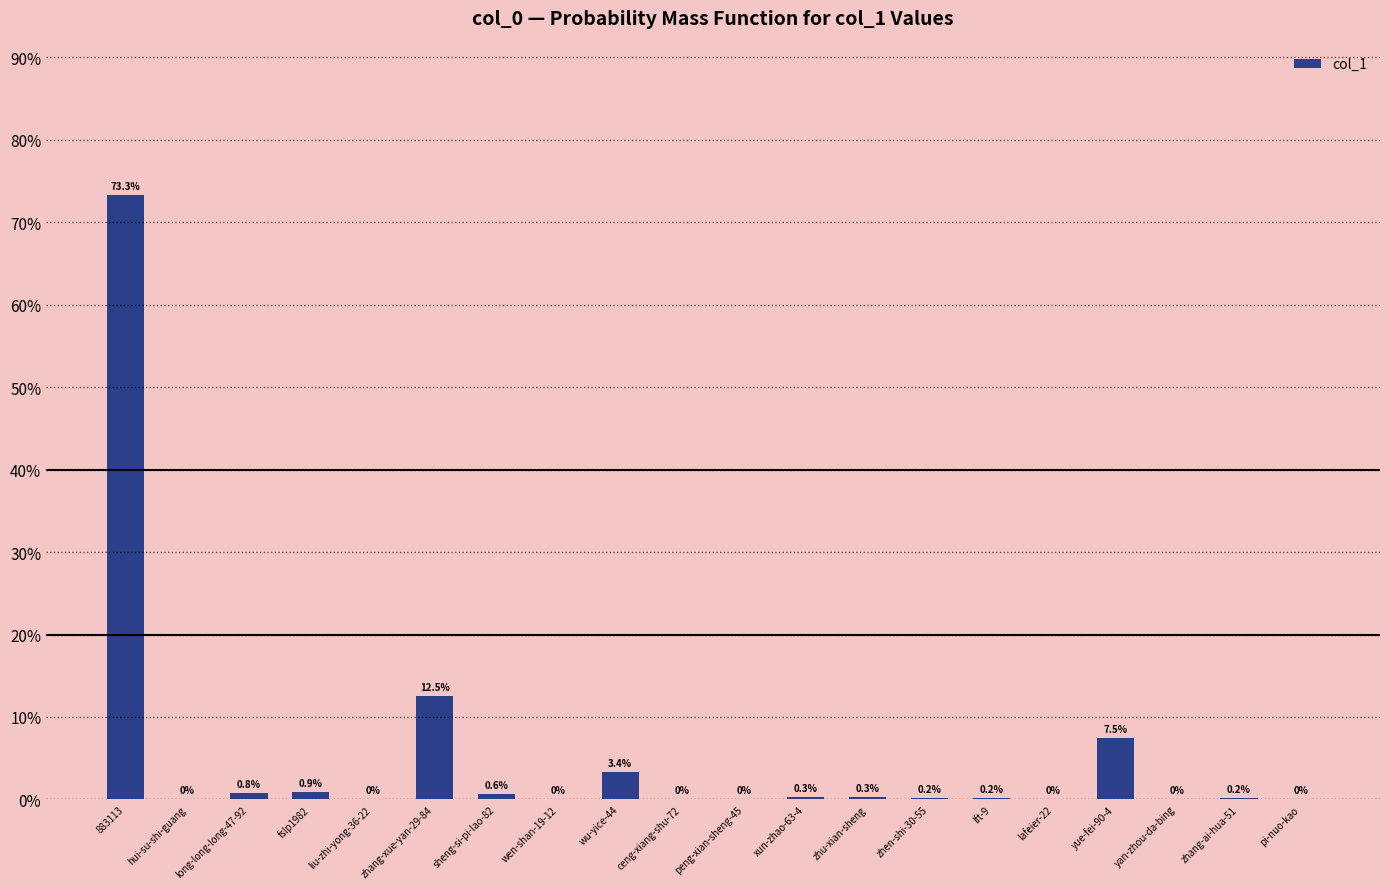

What is the change in value from liu-zhi-yong-36-22 to lft-9?

+0.2